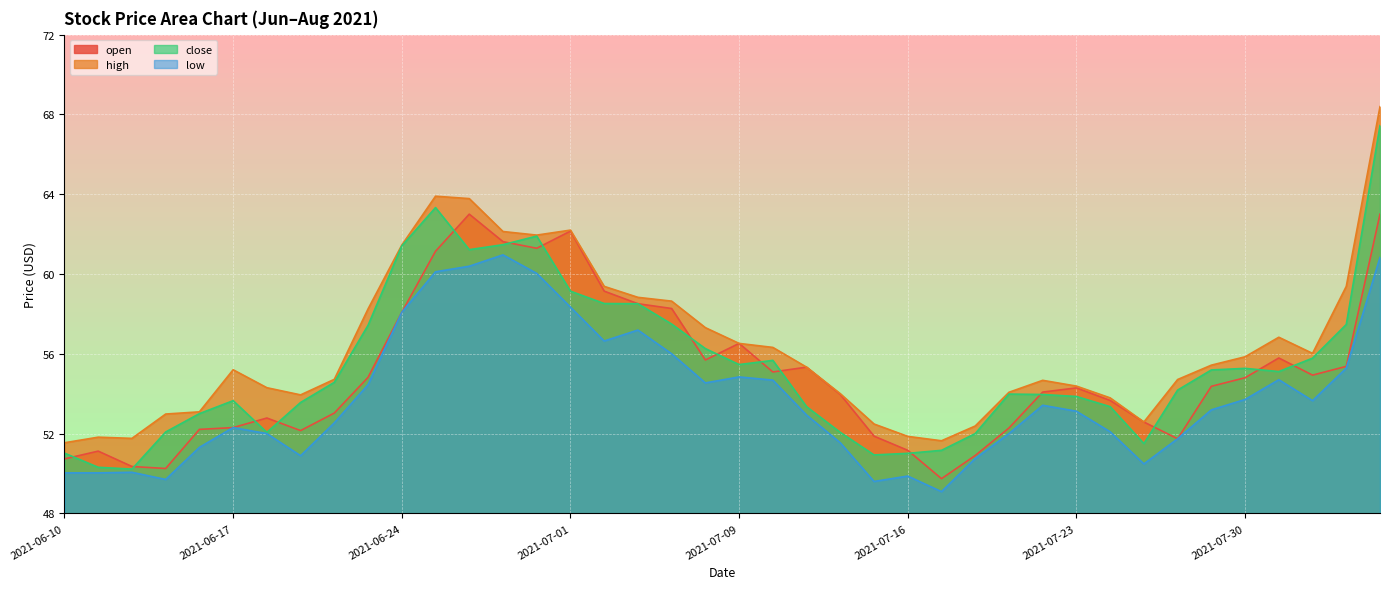

How many categories are shown in the chart?

40